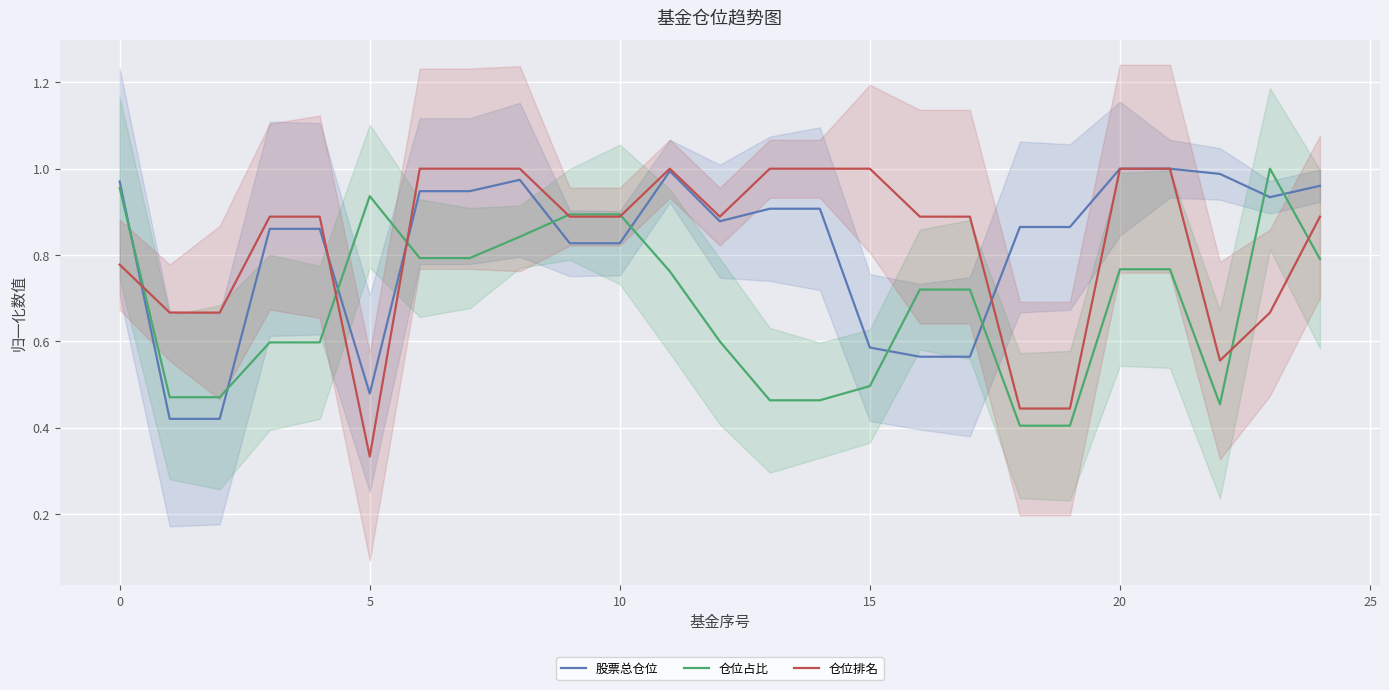

At which label is 仓位排名 closest to 0?

5